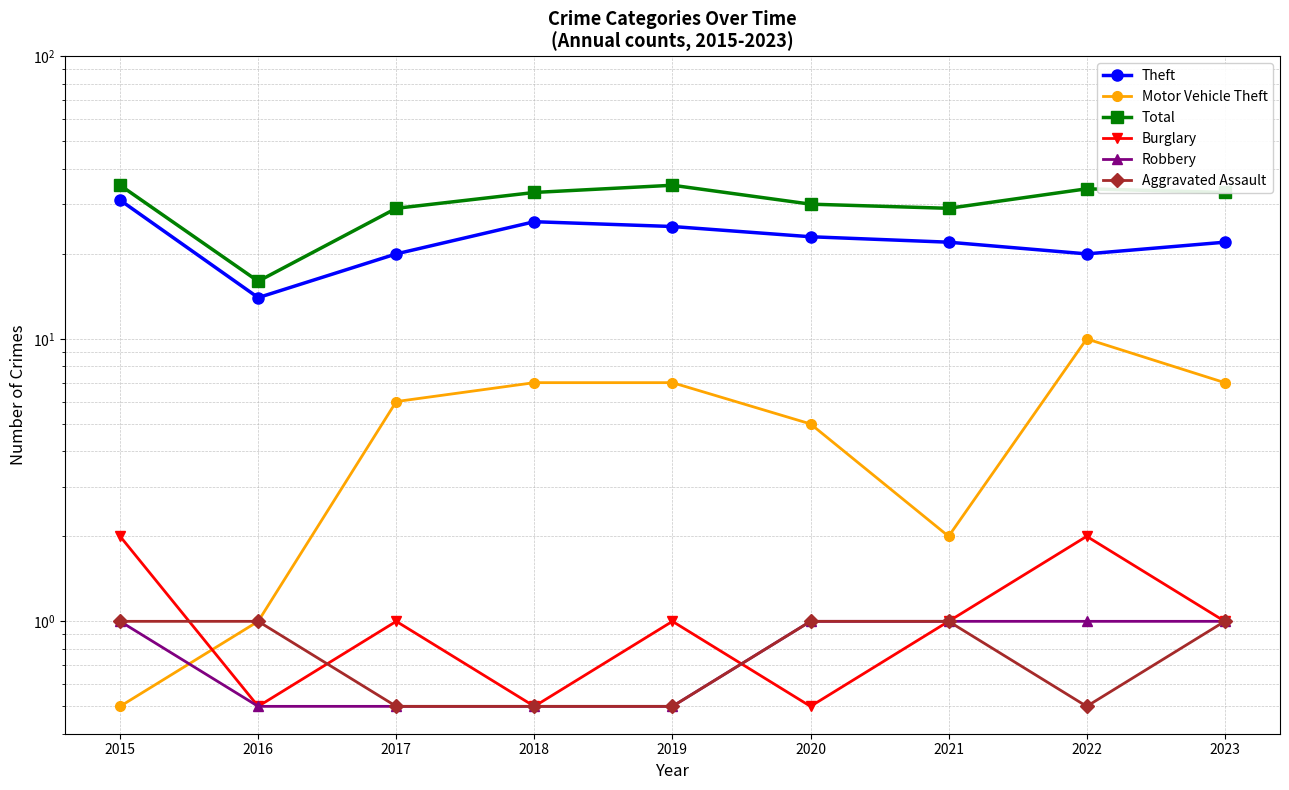

True or false: Total and Burglary cross at least once.

False